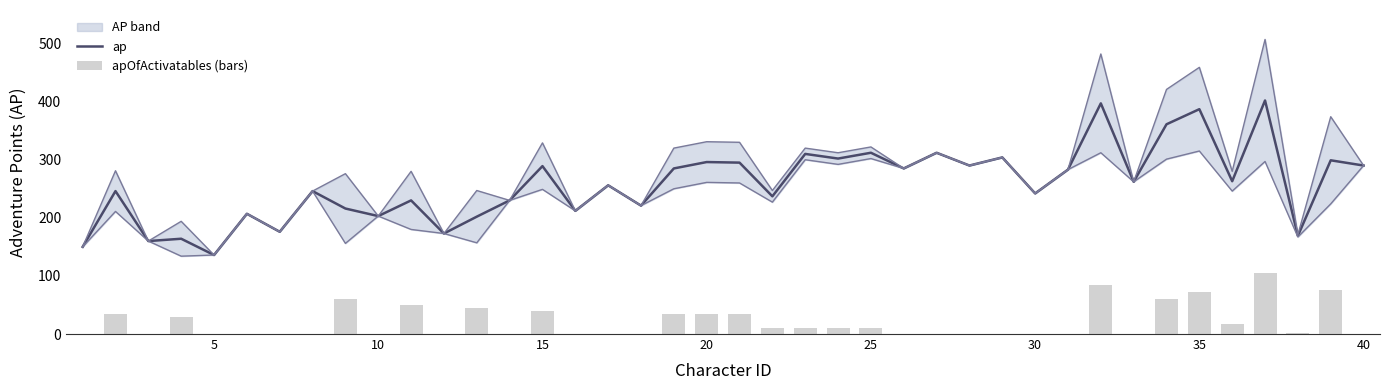

What is the maximum value for ap?

402